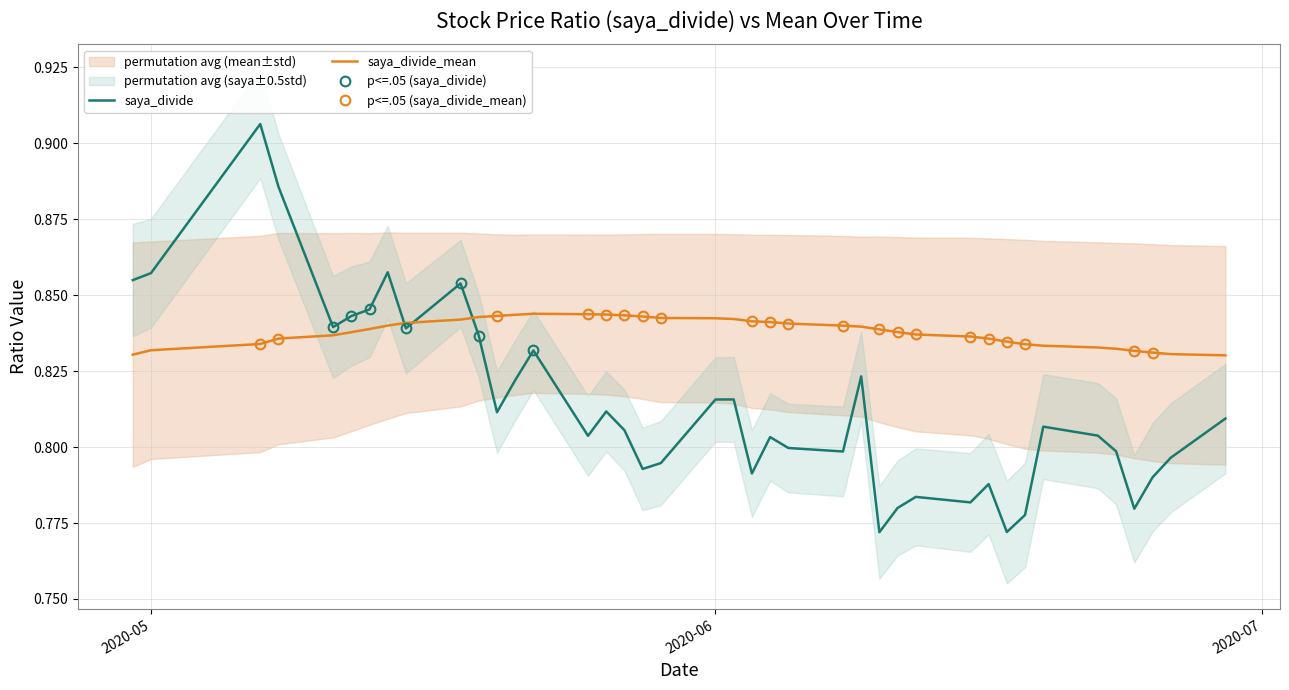

True or false: saya_divide and saya_divide_mean intersect in this chart.

True